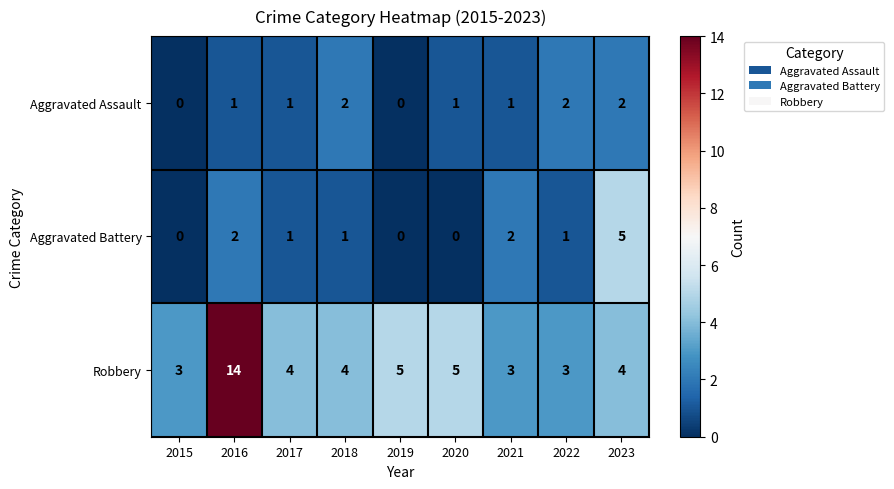

Rank the series at 2016 from lowest to highest value.

Aggravated Assault, Aggravated Battery, Robbery